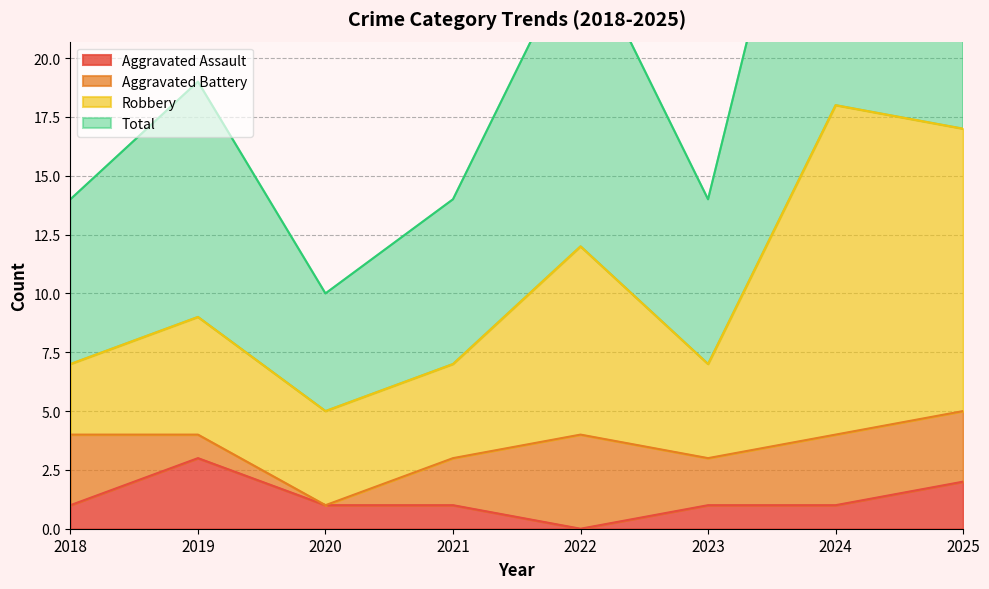

What is the highest value of the Aggravated Assault series?

3